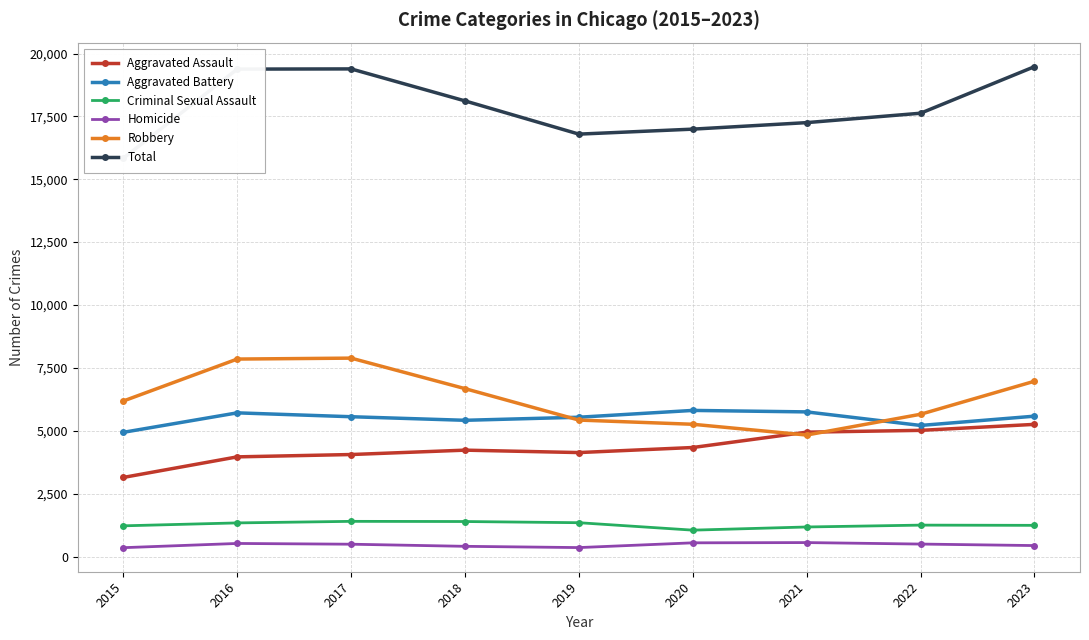

What is the value of the Criminal Sexual Assault point at the 9th from the left?

1239